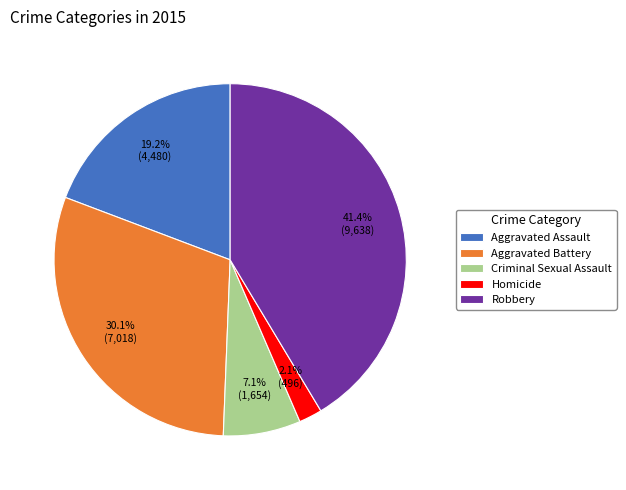

To the nearest percent, what is the average slice percentage?

20%